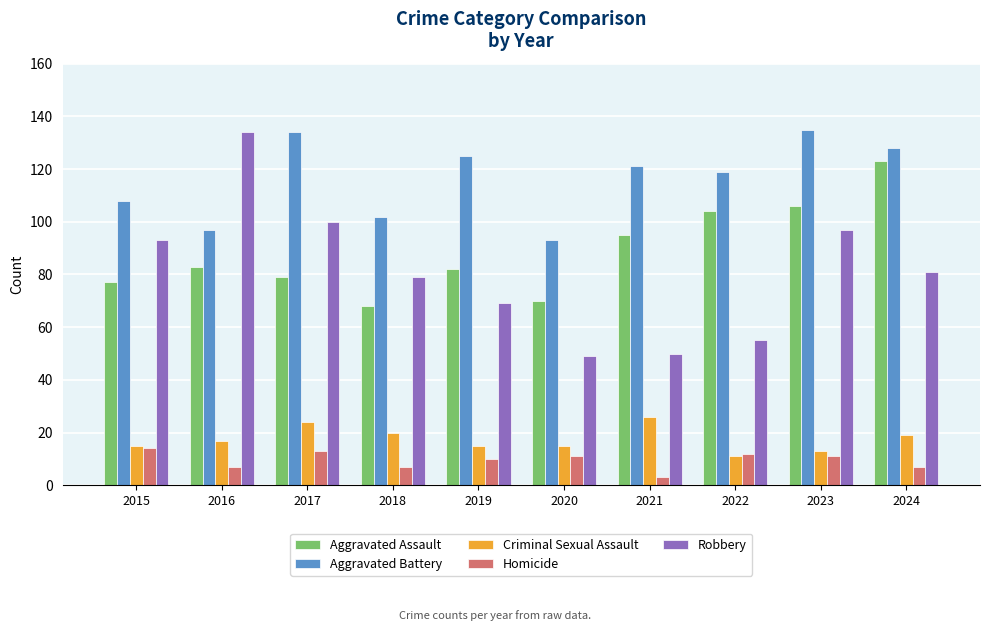

Rank the series at 2017 from lowest to highest value.

Homicide, Criminal Sexual Assault, Aggravated Assault, Robbery, Aggravated Battery